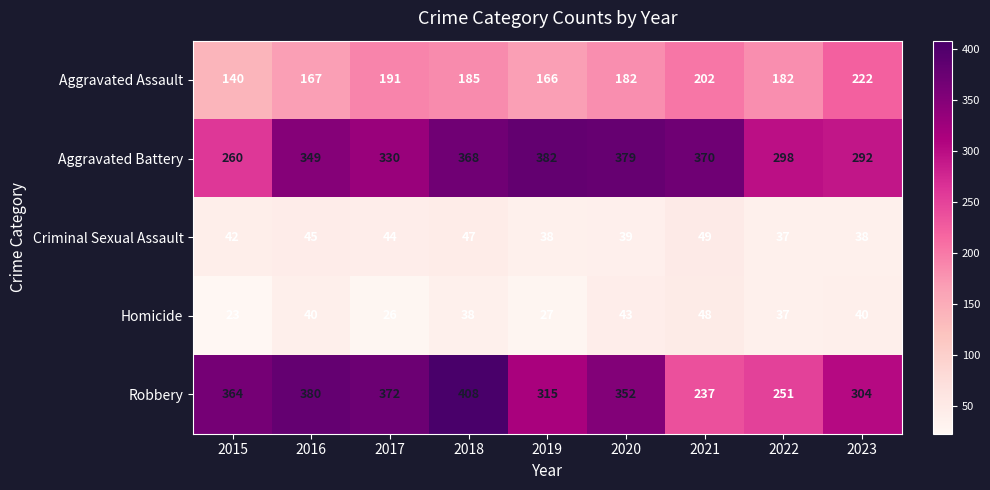

What is the difference between the maximum and minimum values in the Criminal Sexual Assault series?

12